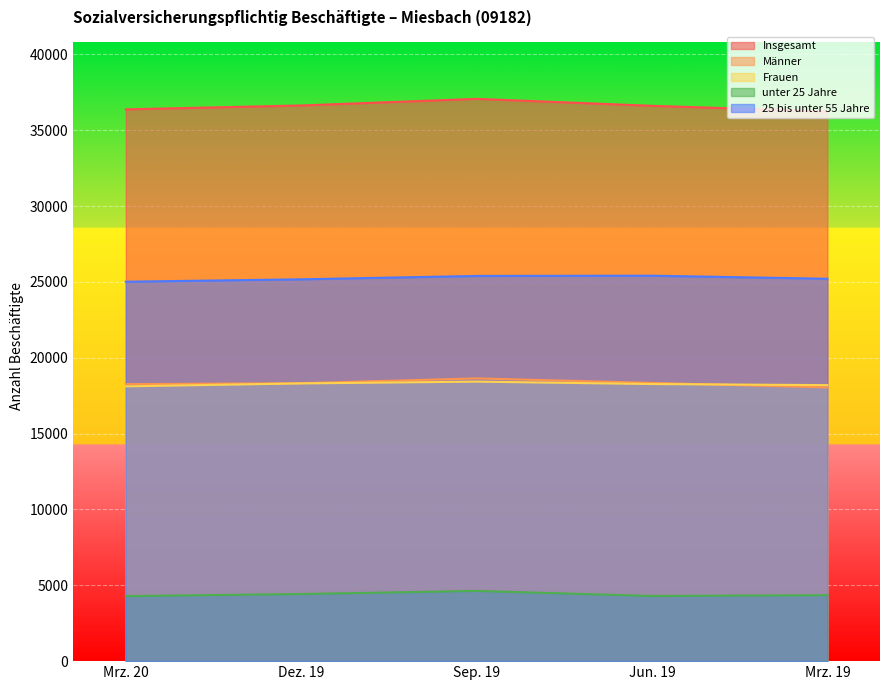

What are all the series names shown in the legend?

Insgesamt, Männer, Frauen, unter 25 Jahre, 25 bis unter 55 Jahre